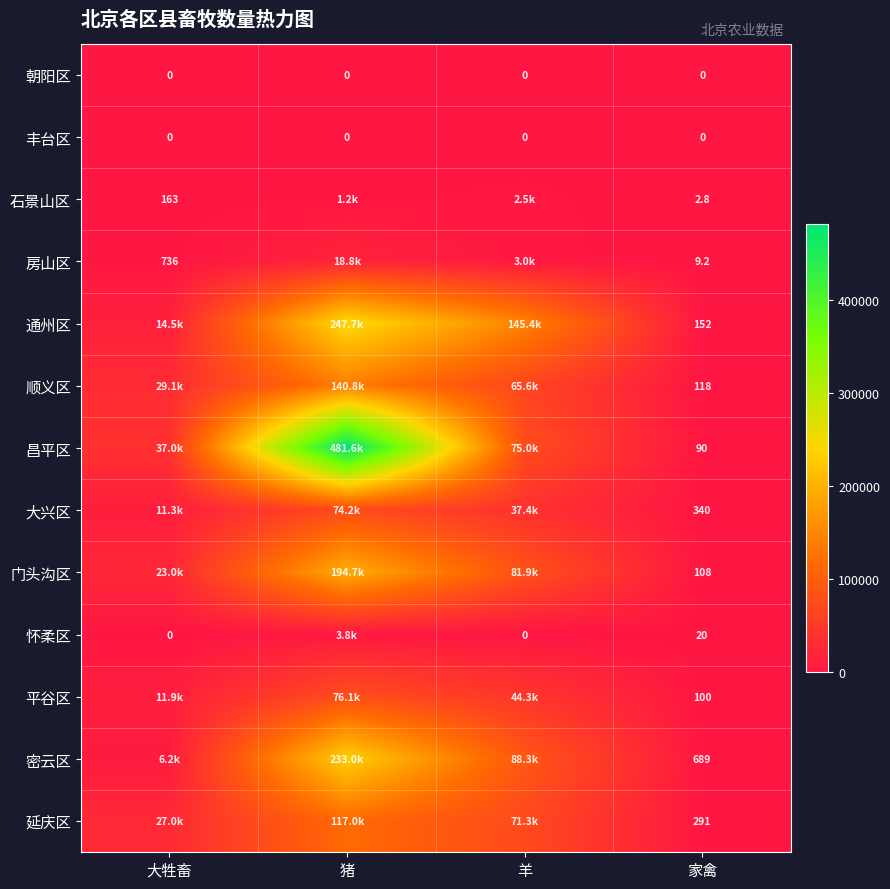

The 房山区 series shows 15.0 at 家禽. True or false?

False